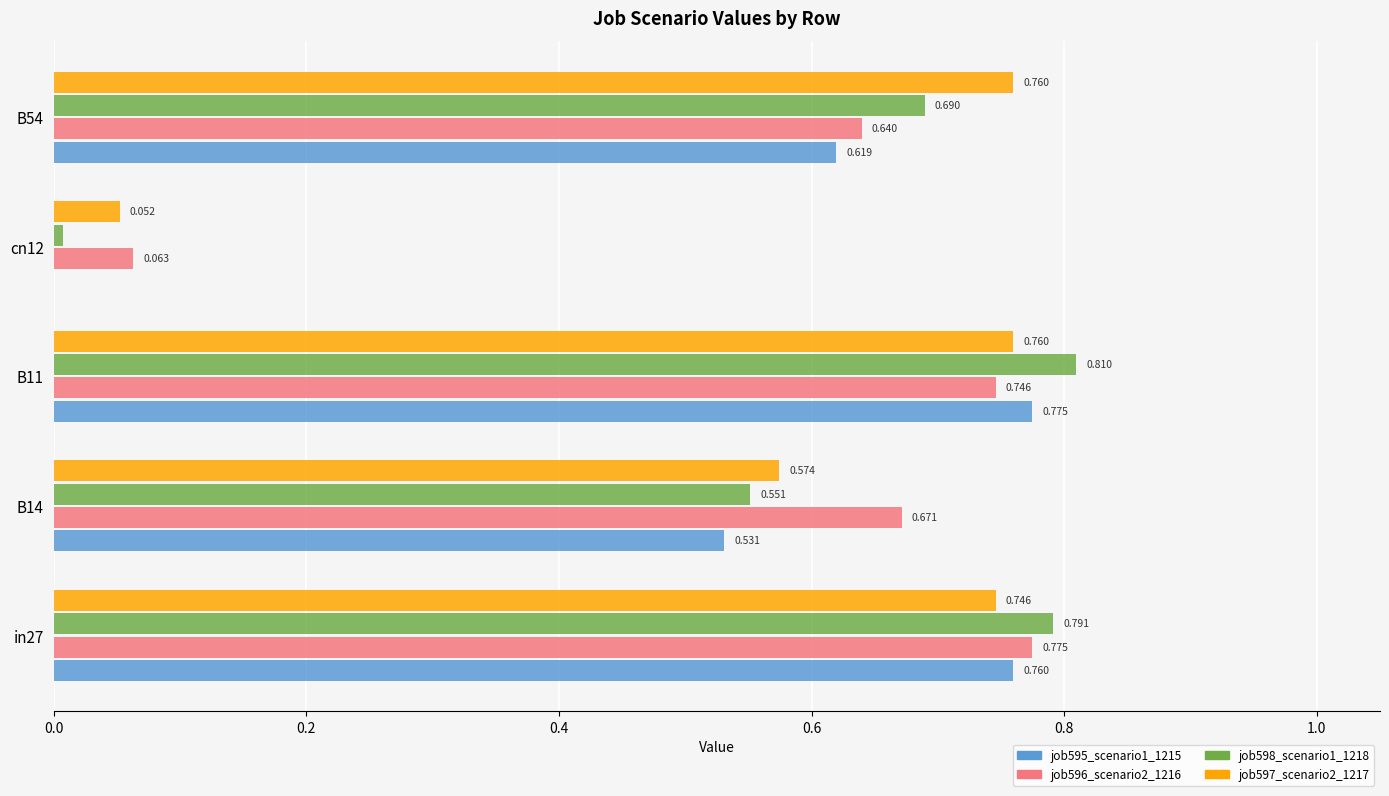

Is the value of job598_scenario1_1218 at in27 greater than the value of job597_scenario2_1217 at B11?

Yes